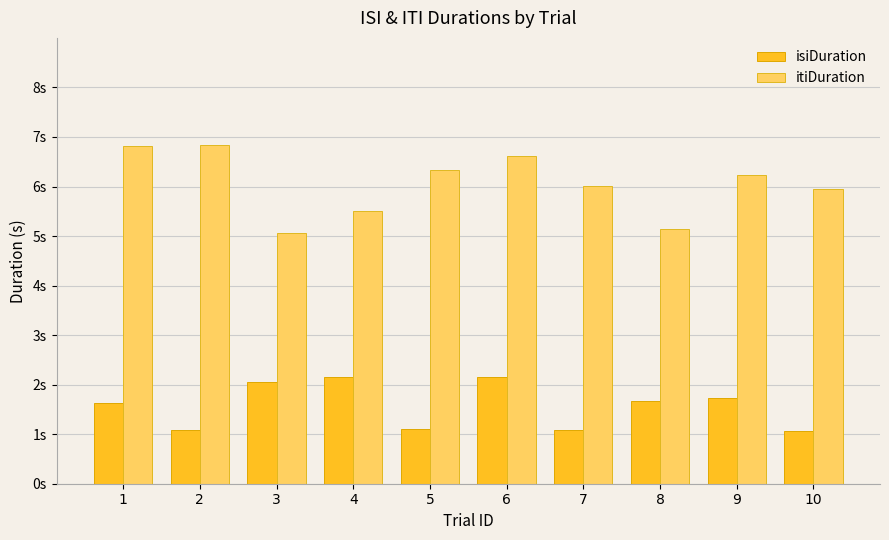

Reading left to right, what are all the values shown in this chart?

isiDuration: 1.6	1.1	2.1	2.1	1.1	2.2	1.1	1.7	1.7	1.1
itiDuration: 6.8	6.8	5.1	5.5	6.3	6.6	6.0	5.1	6.2	5.9